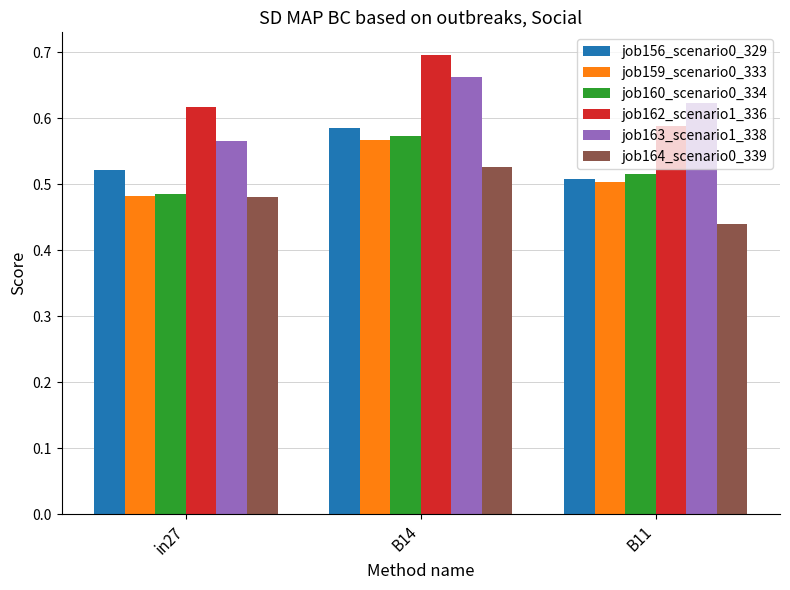

Which category has the lowest value in the job156_scenario0_329 series?

B11